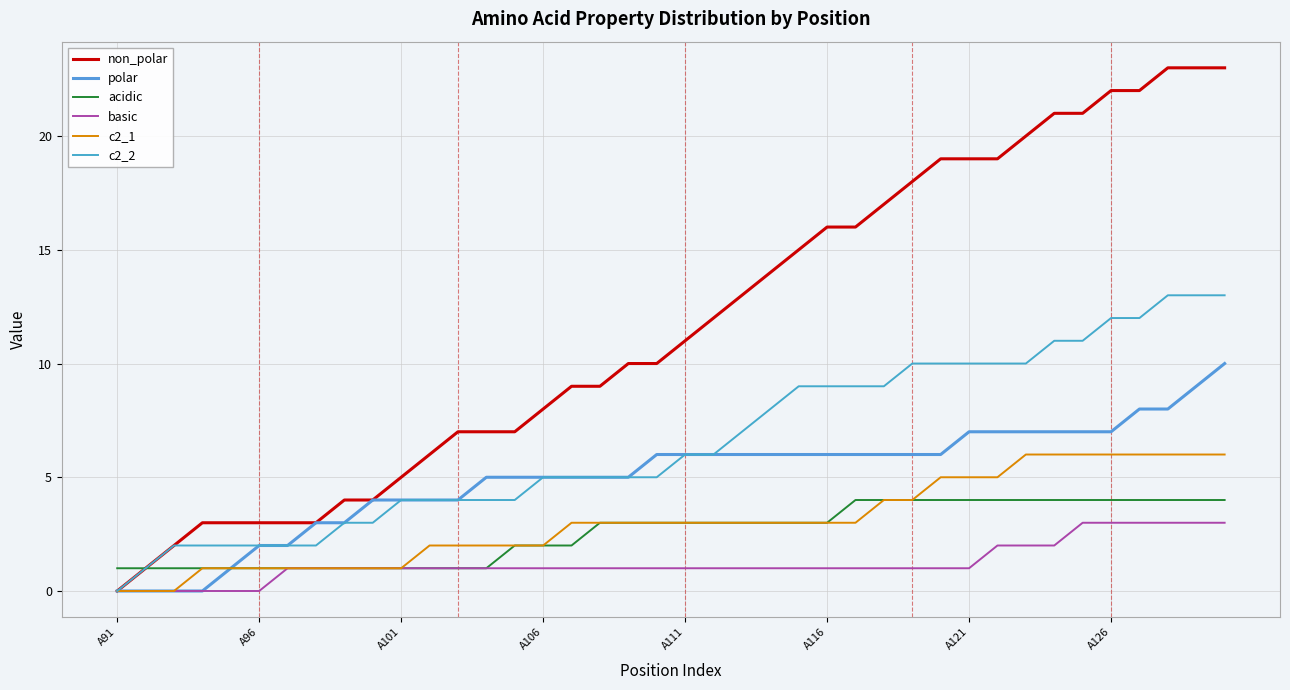

Which series has the widest spread of values?

non_polar